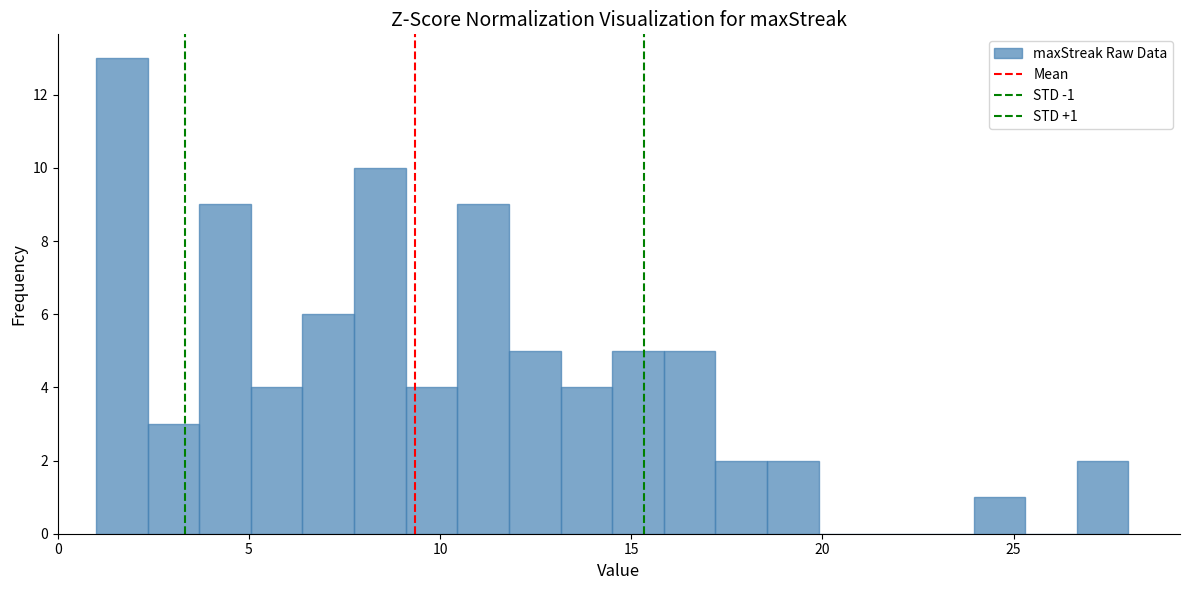

Read against the x-axis, roughly where is the centre of the tallest bar?

1.5